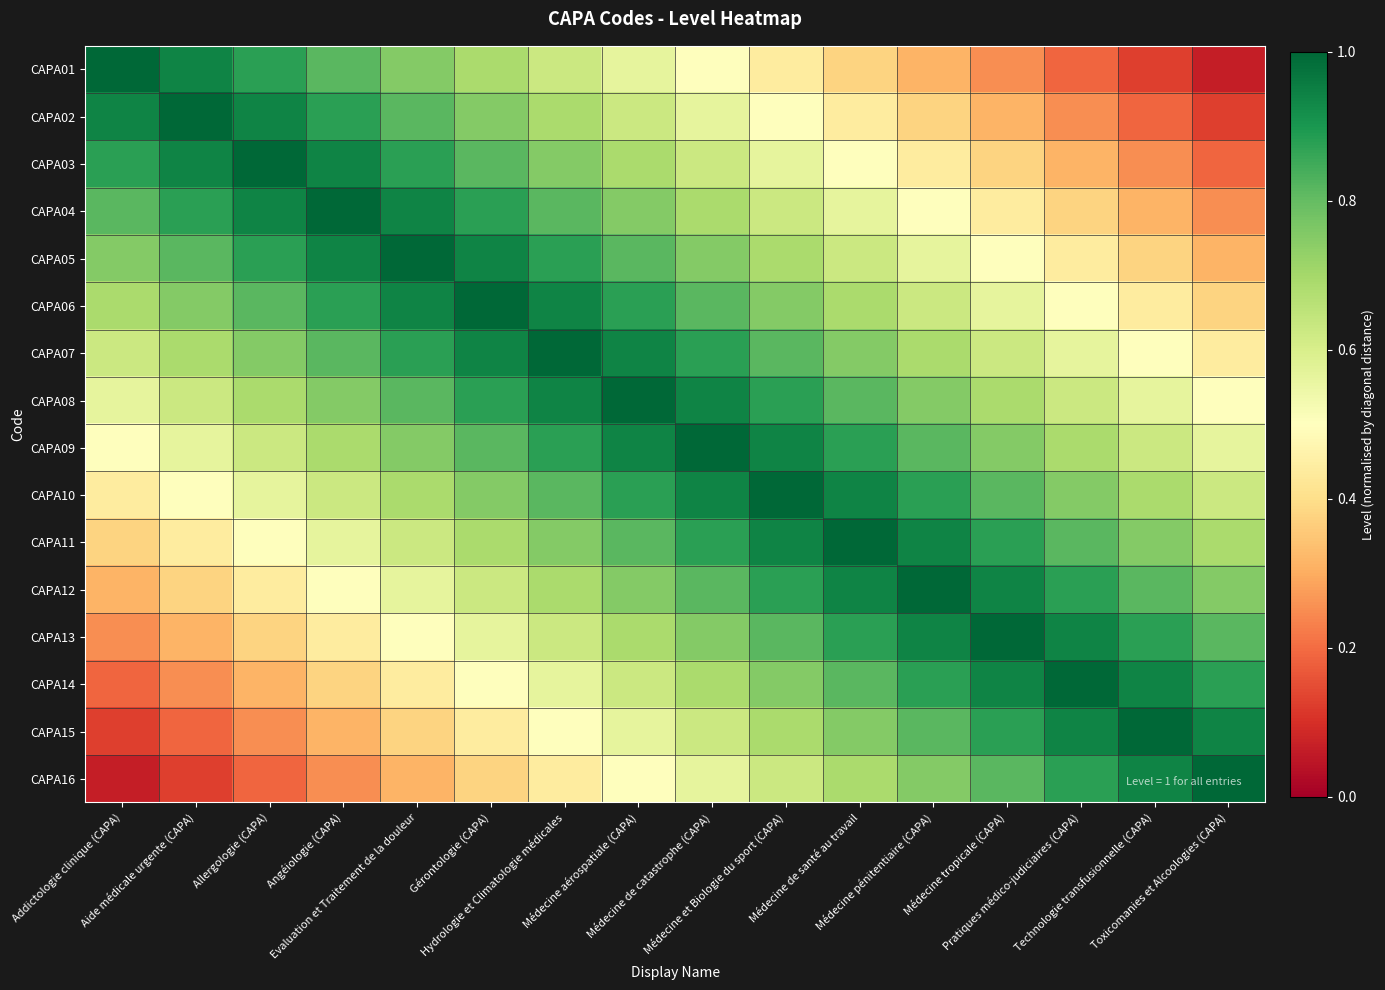

At Addictologie clinique (CAPA), list the series in order from smallest to largest.

CAPA16, CAPA15, CAPA14, CAPA13, CAPA12, CAPA11, CAPA10, CAPA09, CAPA08, CAPA07, CAPA06, CAPA05, CAPA04, CAPA03, CAPA02, CAPA01